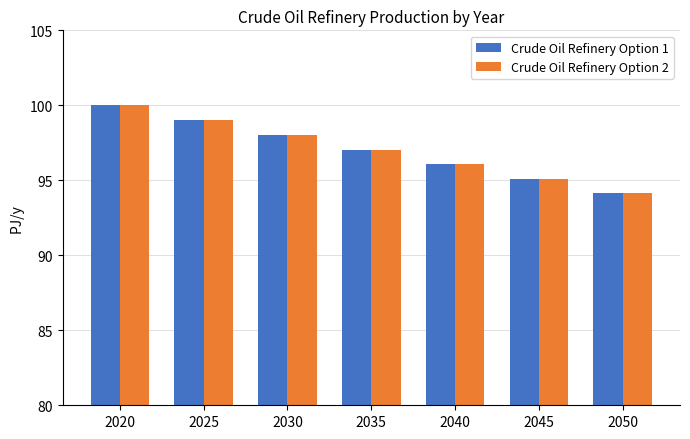

How many distinct data groups are displayed?

2